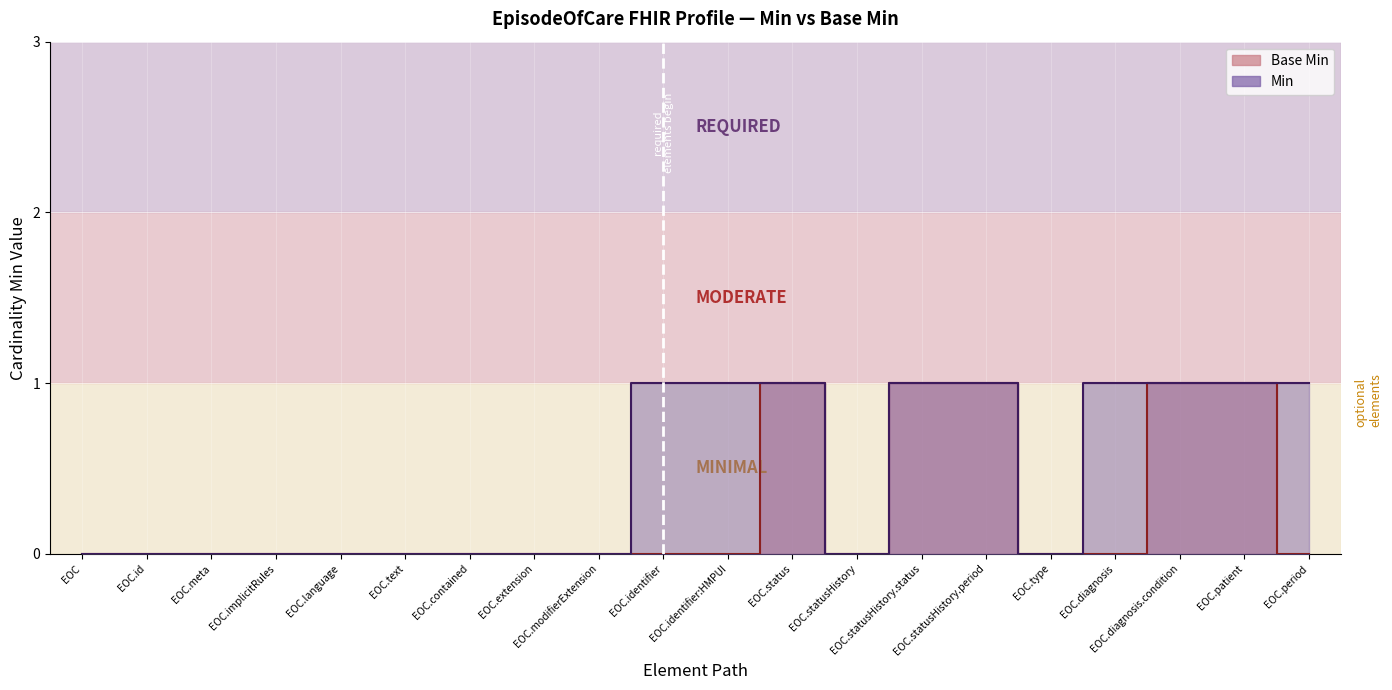

List the series in order of their overall mean, highest first.

Min, Base Min